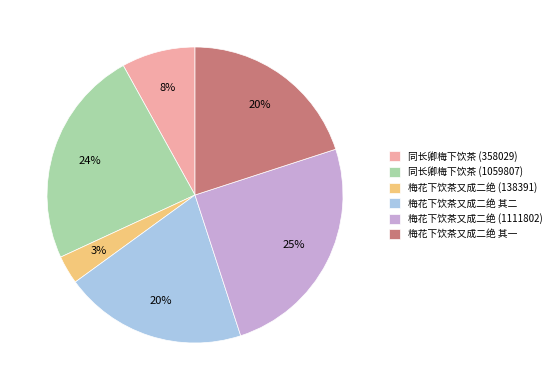

True or false: 同长卿梅下饮茶 (1059807) accounts for 16% of the total.

False